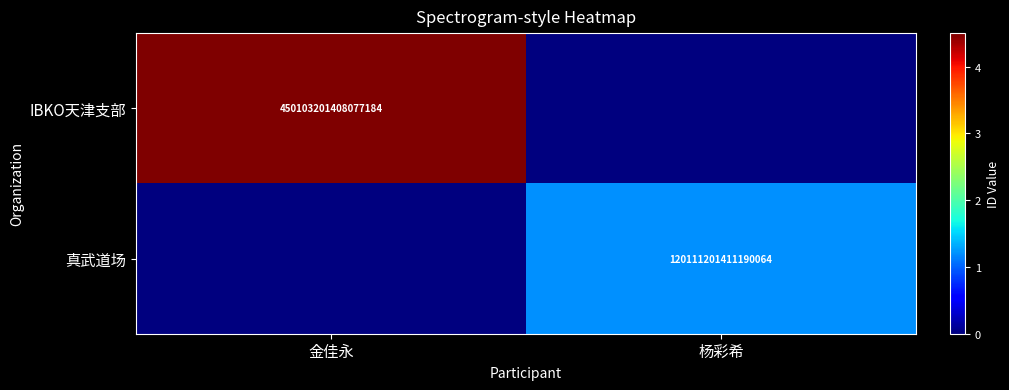

True or false: IBKO天津支部 has a value of 450103201408077184 at 金佳永.

True